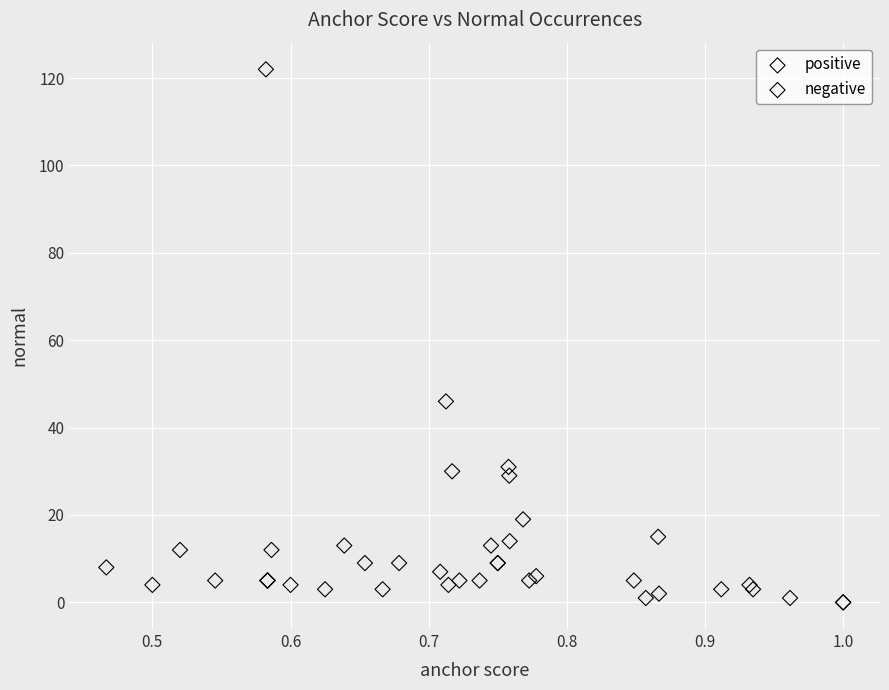

Which series reaches the maximum Y coordinate?

negative